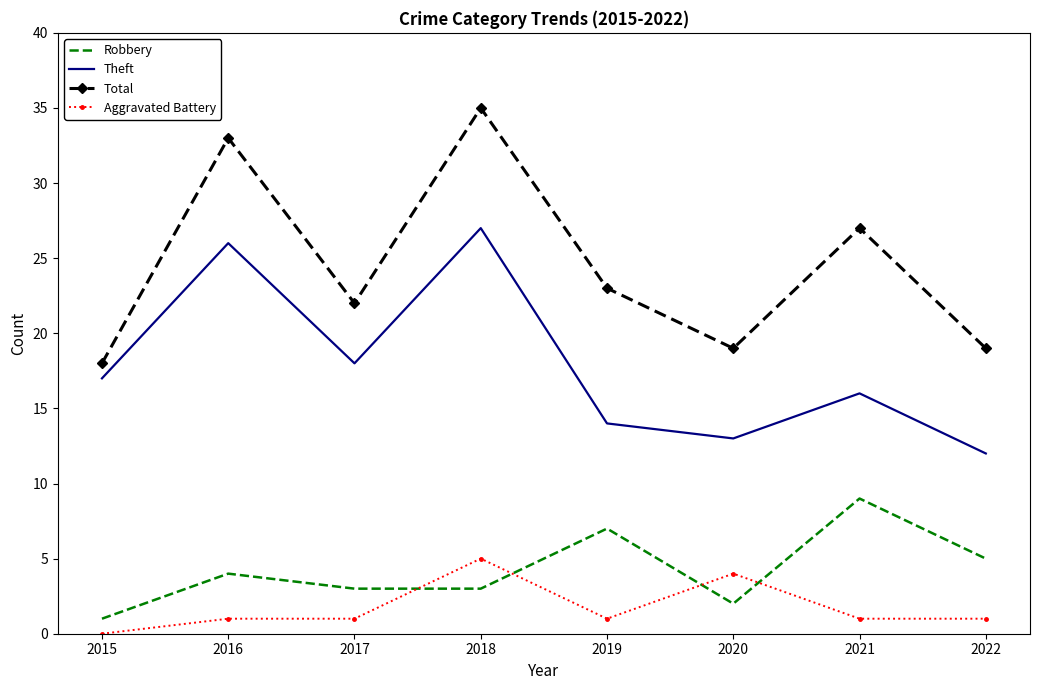

Which category has the highest value across all series?

2018